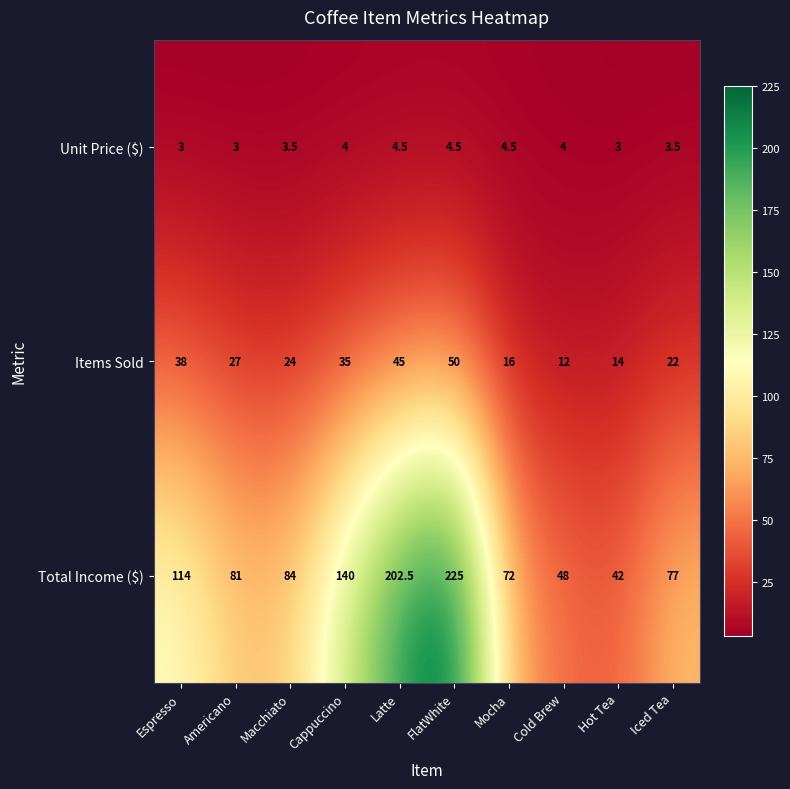

Which series has the largest range (max minus min)?

Total Income ($)